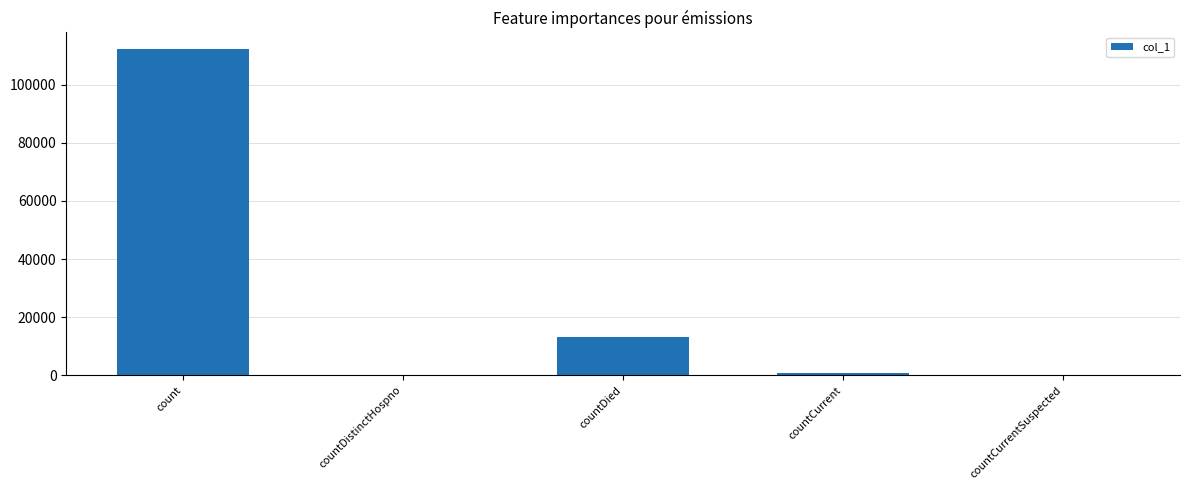

What is the difference between the values at countCurrentSuspected and countDied?

13152